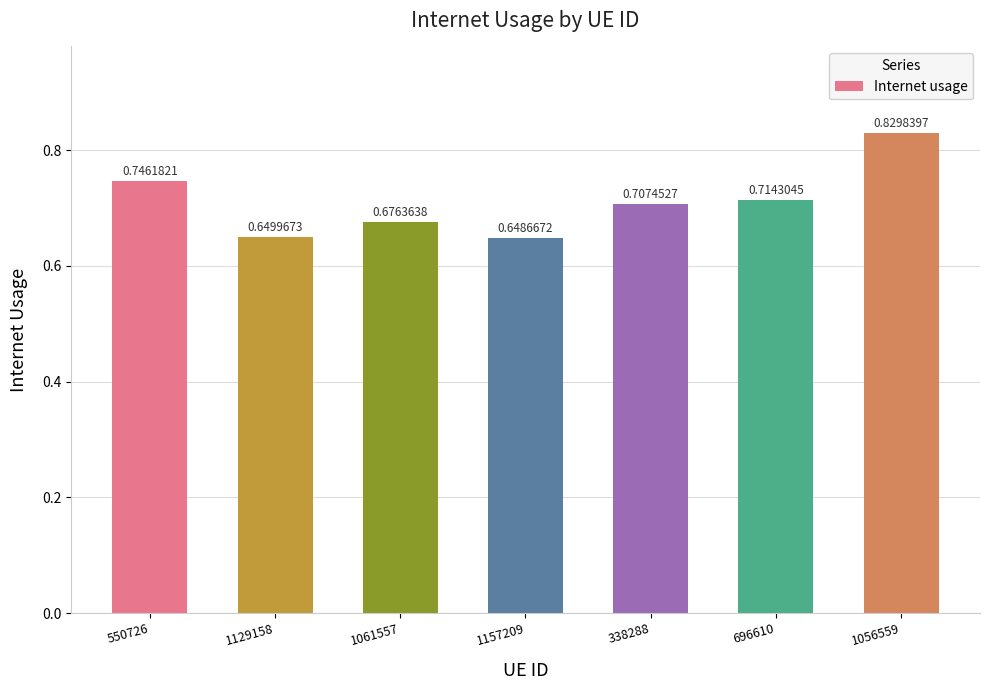

Between 1157209 and 1129158, which is larger?

1129158